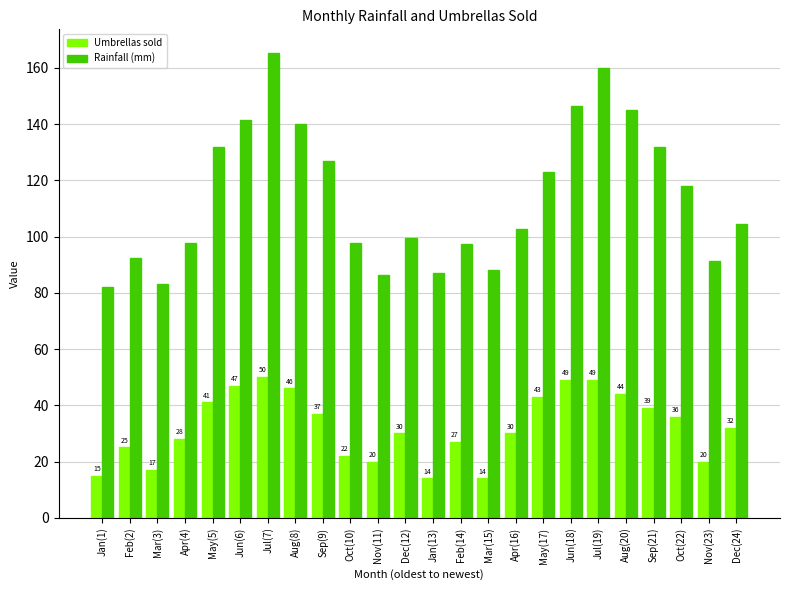

List the series in order of their overall mean, lowest first.

Umbrellas sold, Rainfall (mm)